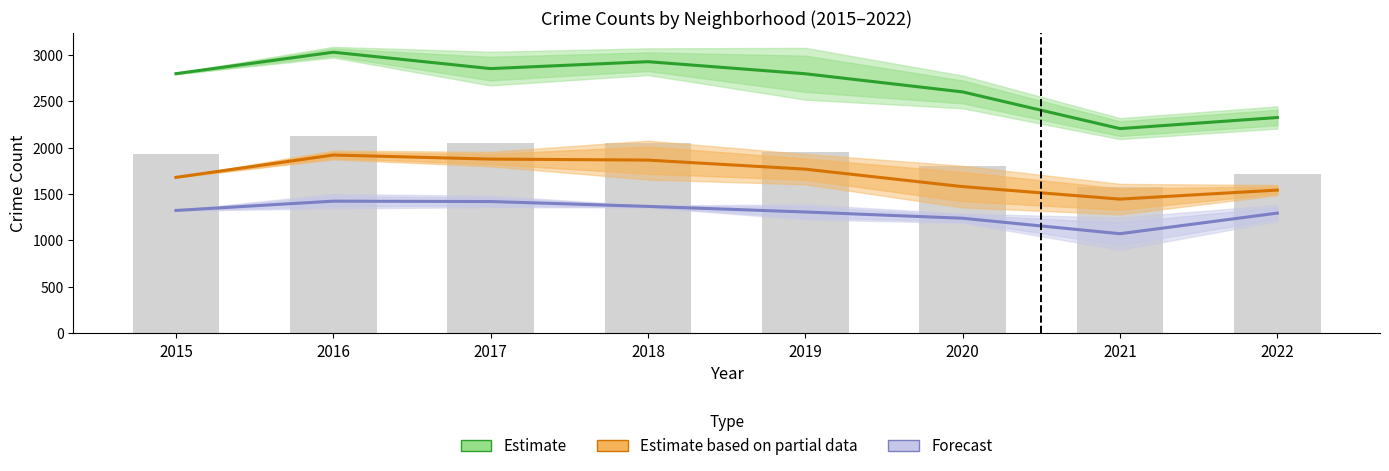

What is the total value across all series at 2019?

5868.5